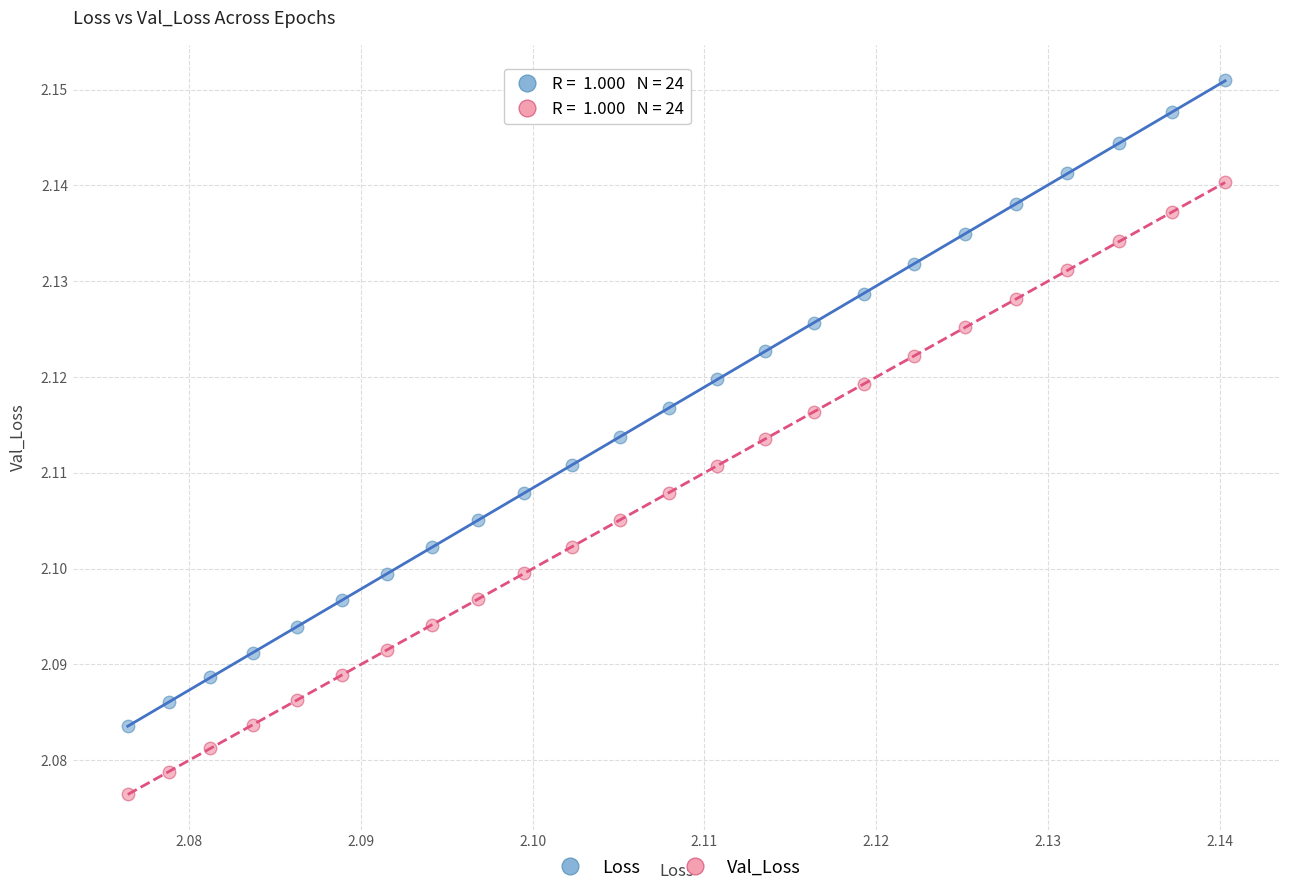

Which series reaches the maximum Y coordinate?

Loss